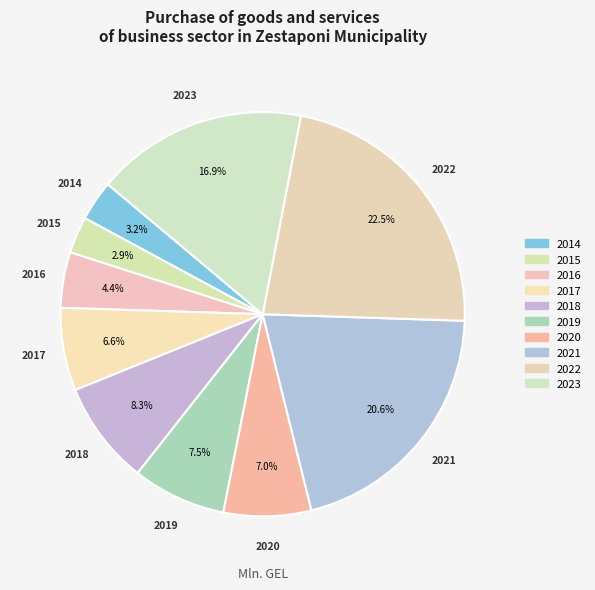

Do 2020 and 2021 together represent more than half of the pie?

No